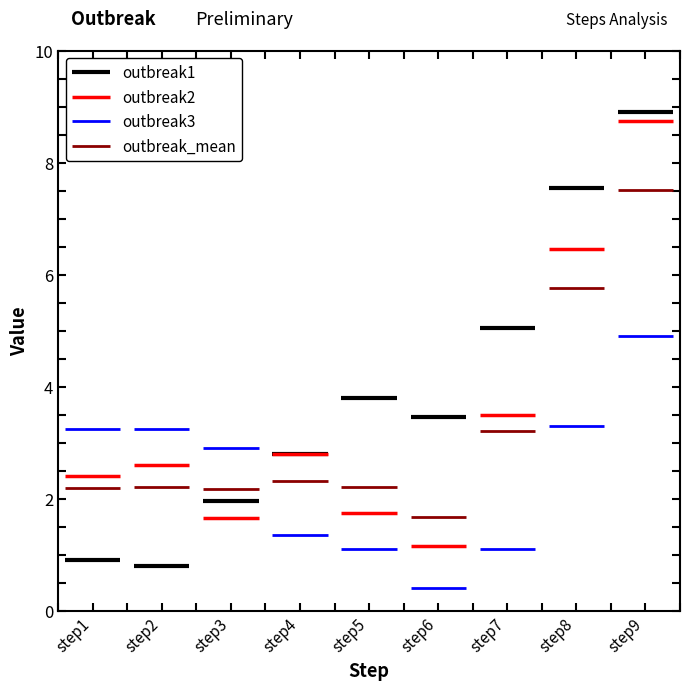

What is the sum of the outbreak3 values at step2 and step7?

4.3